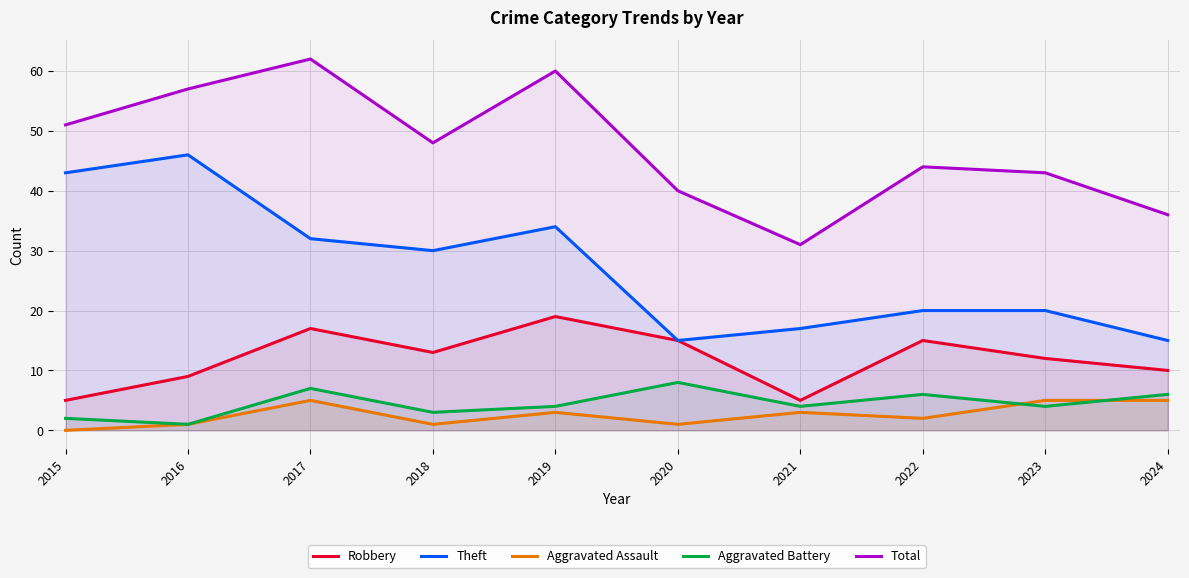

Where is Robbery nearest to the value 12?

2023